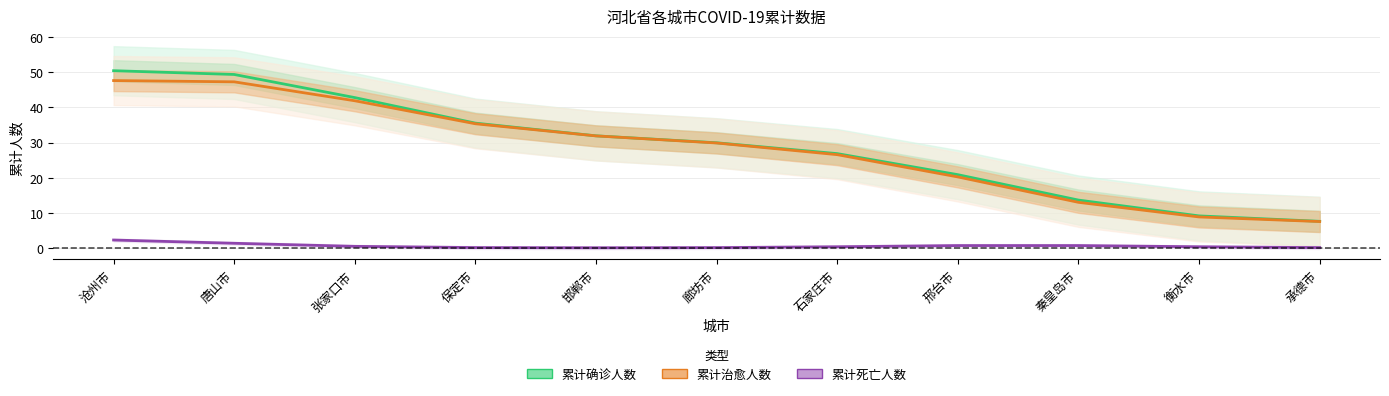

How many series are shown in this chart?

3